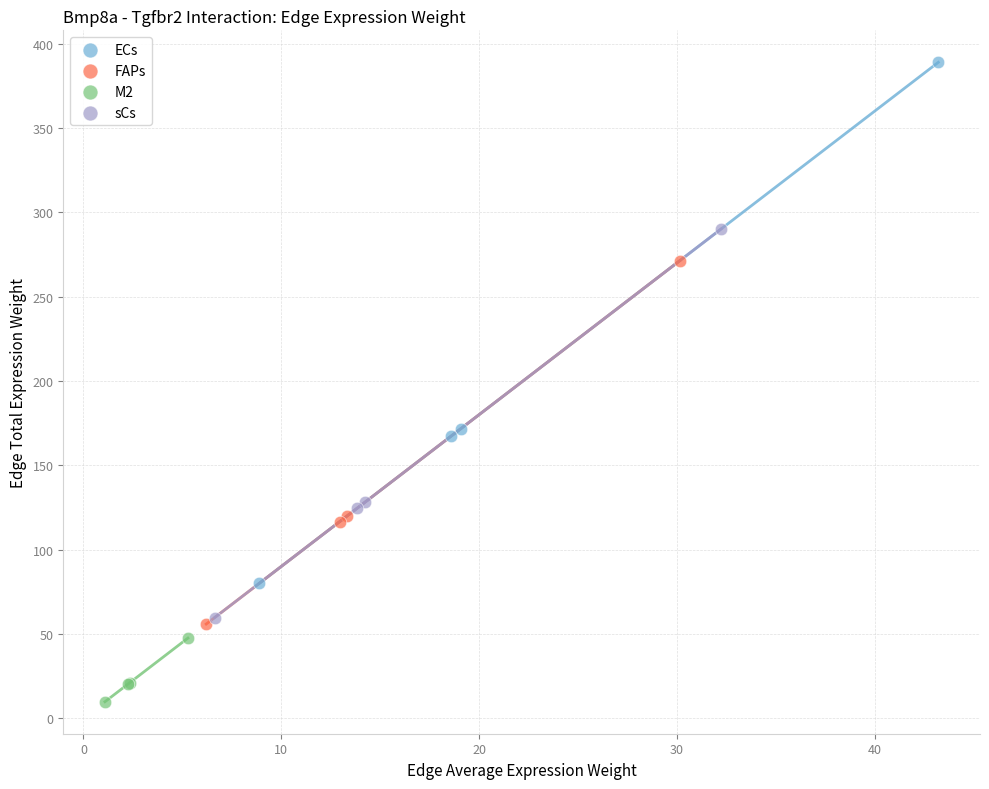

Which series has the widest spread of Y values?

ECs